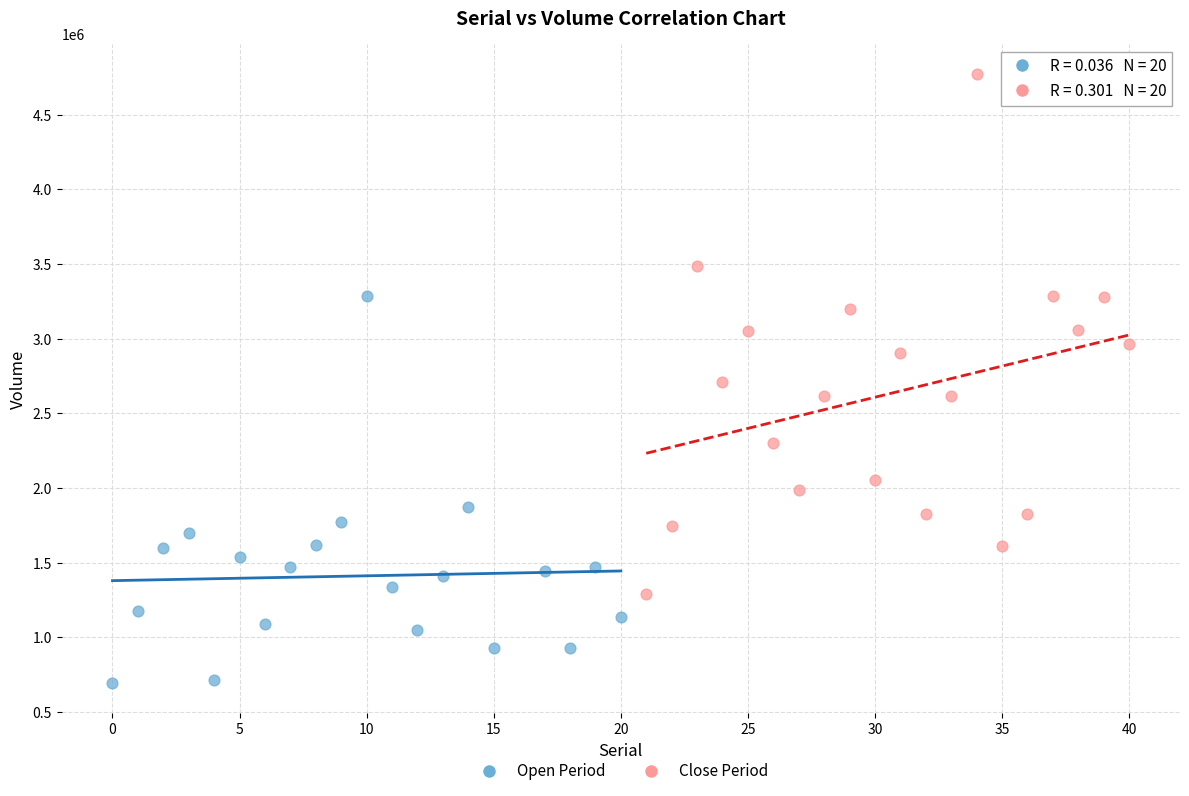

Which series contains the highest Y value?

Close Period